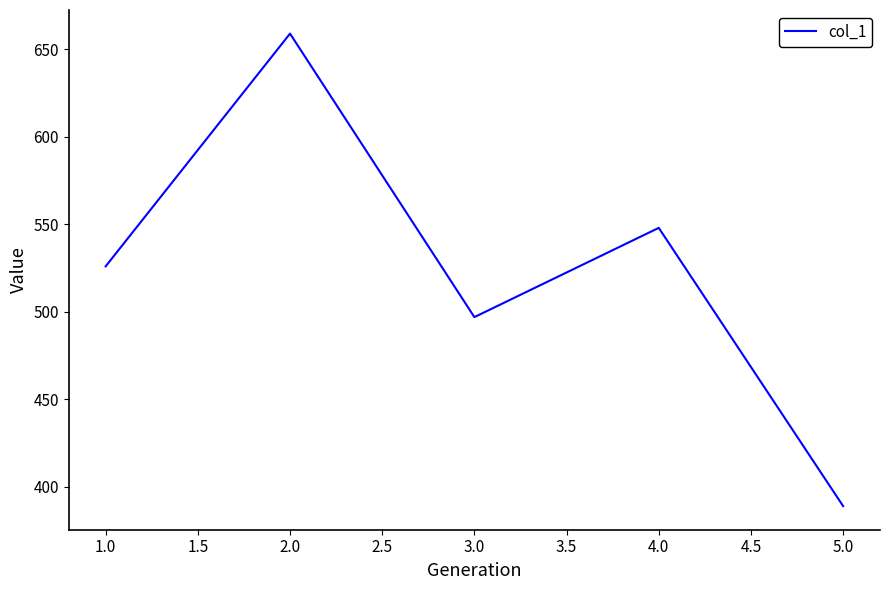

What is the difference between the second highest and minimum values?

159